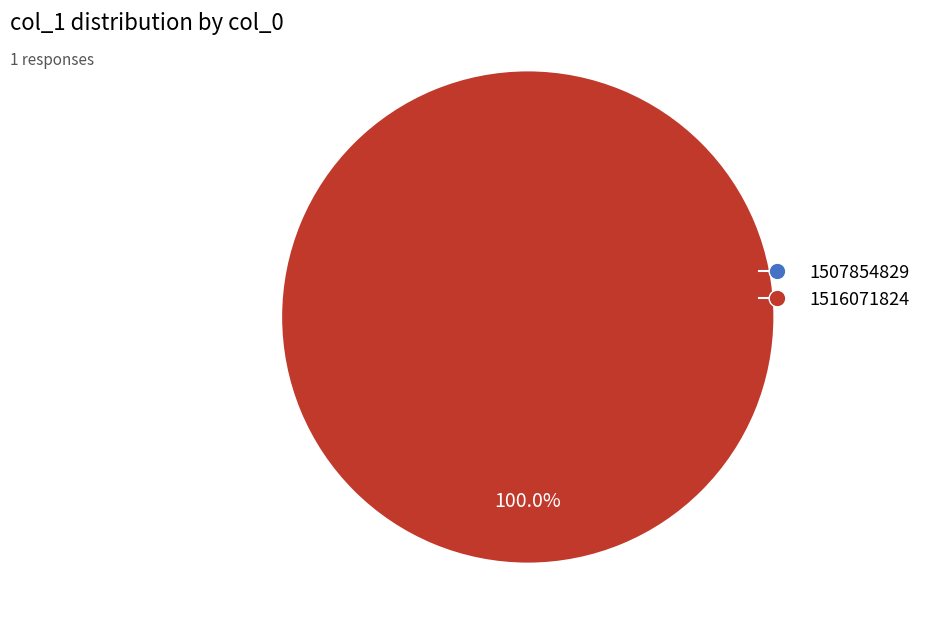

Between 1507854829 and 1516071824, which is larger?

1516071824